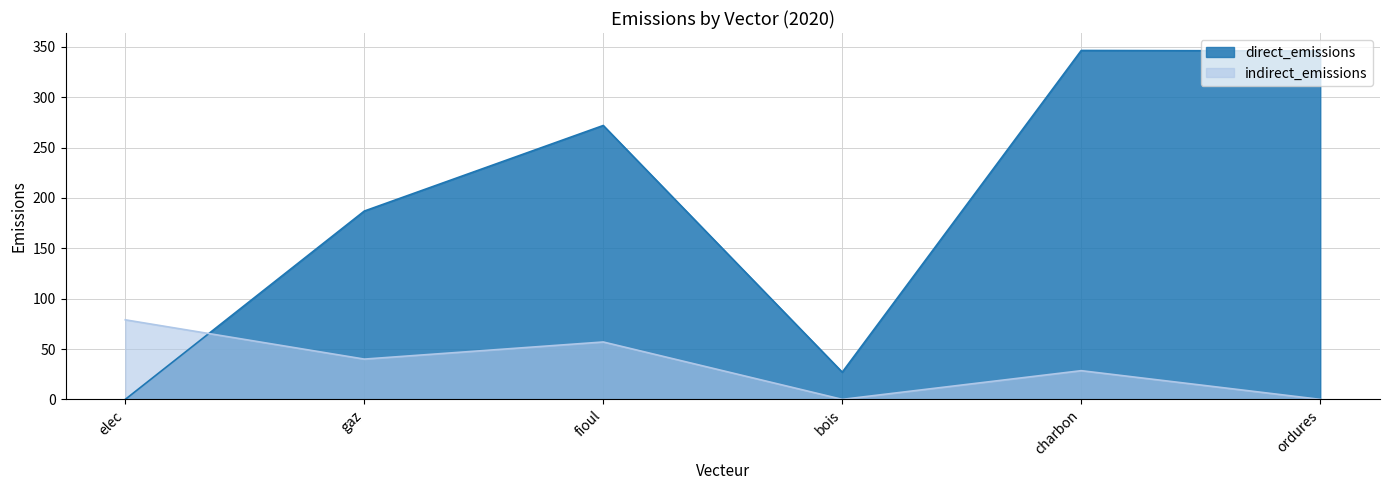

How many values in direct_emissions are above zero?

5